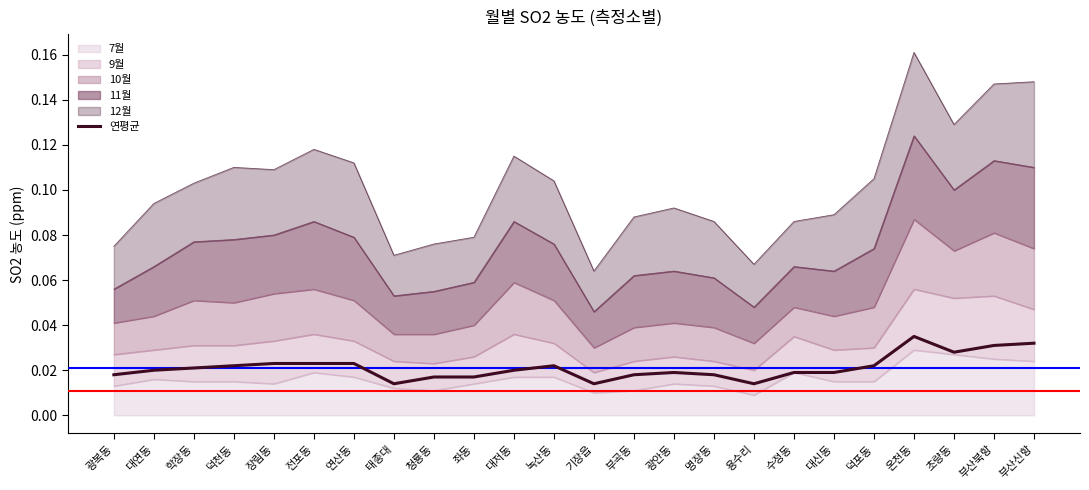

How many values are between 0 and 1?

24